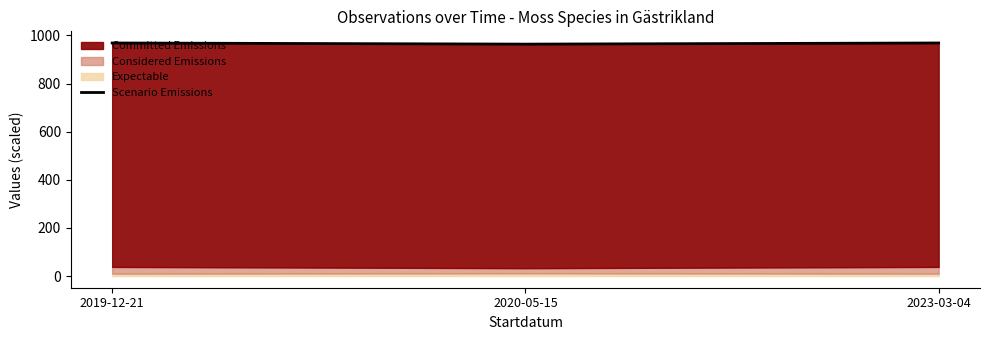

What is the ratio of the value at 2020-05-15 to the value at 2023-03-04?

1.0